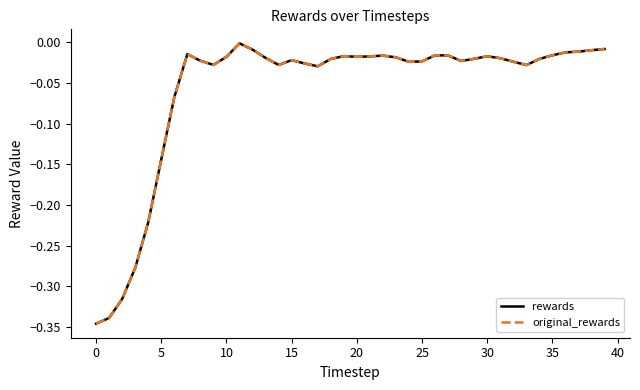

True or false: original_rewards and rewards intersect in this chart.

False